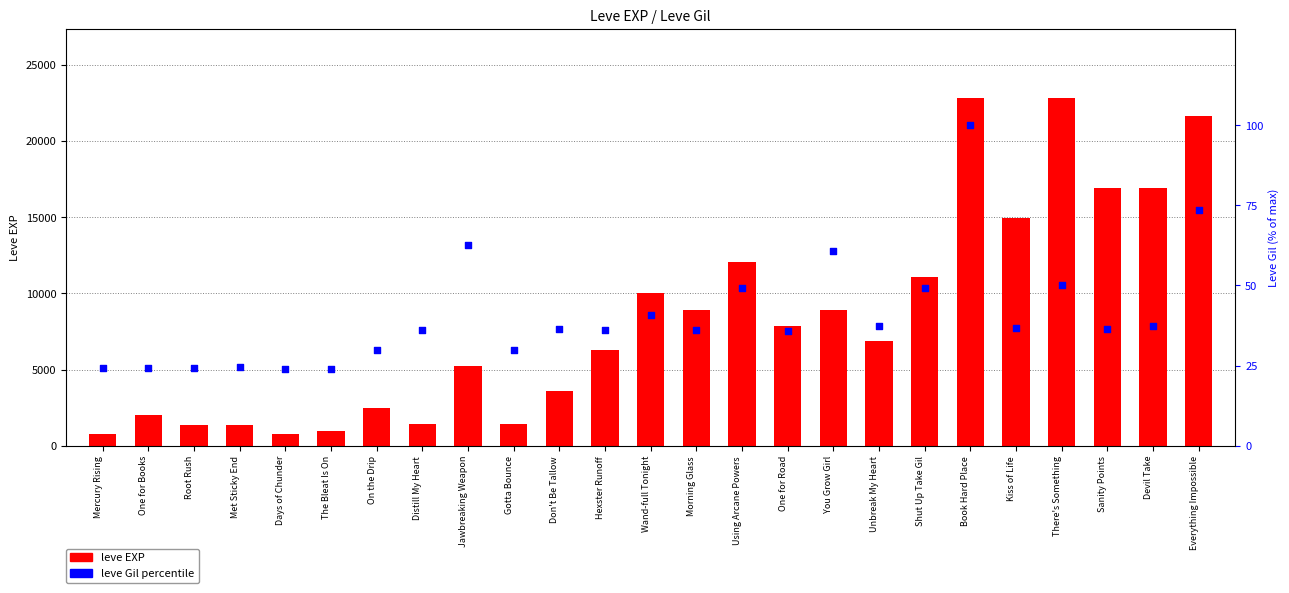

Is the value of leve Gil percentile at Met Sticky End greater than the value of leve EXP at Using Arcane Powers?

No